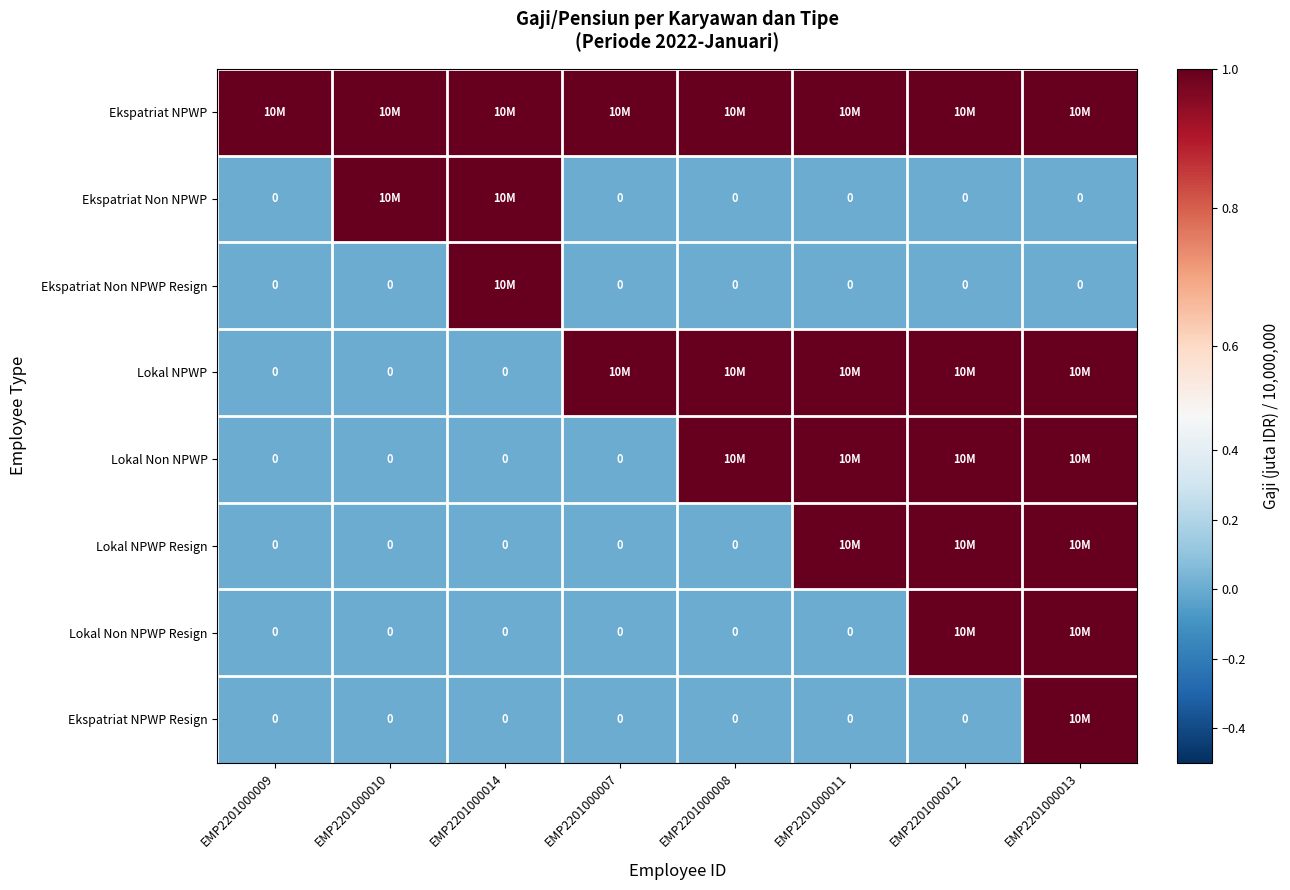

Which label corresponds to the smallest value in the chart?

EMP2201000009